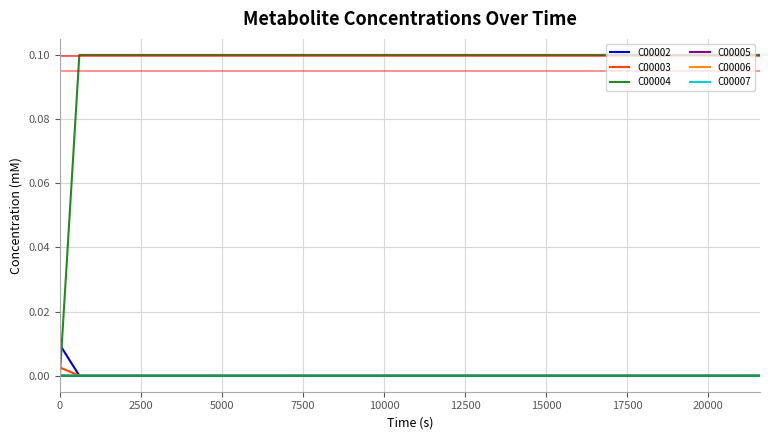

True or false: C00007 has a value of 0.0 at 26.

False